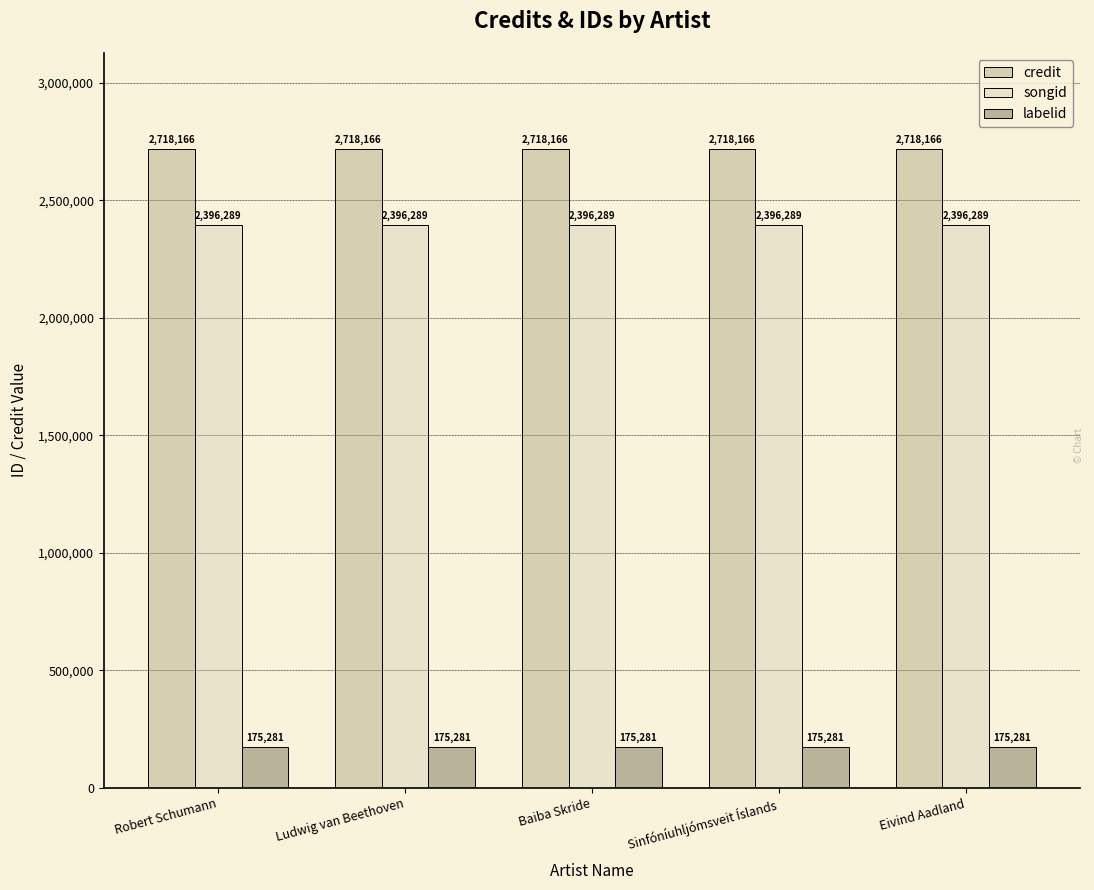

List the labels in order of songid value, smallest first.

Robert Schumann, Ludwig van Beethoven, Baiba Skride, Sinfóníuhljómsveit Íslands, Eivind Aadland